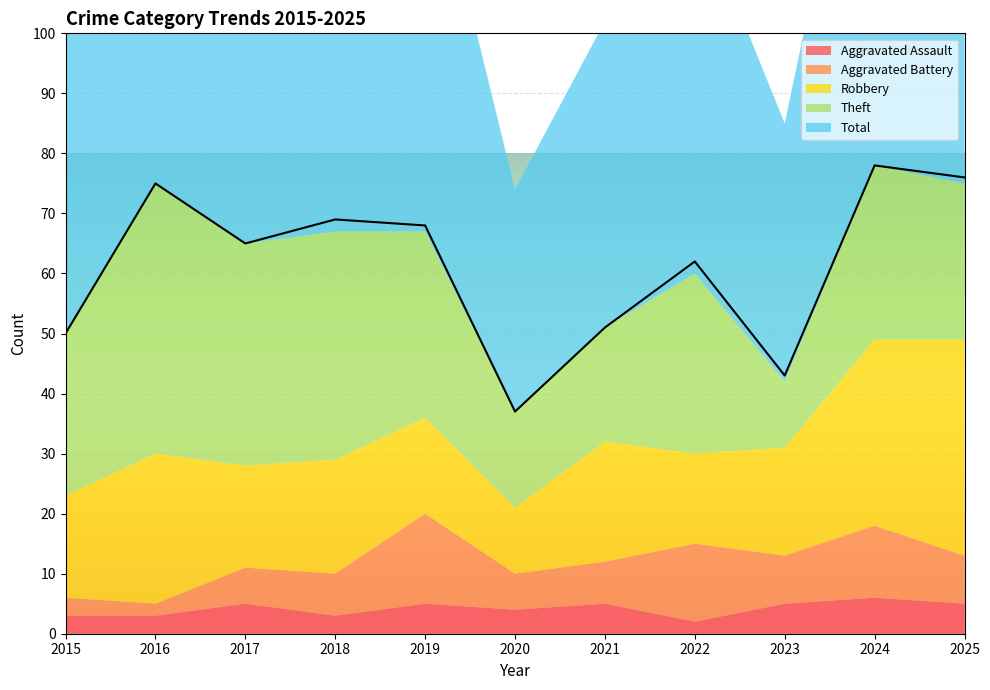

What is the difference between the highest and lowest values at 2015?

47